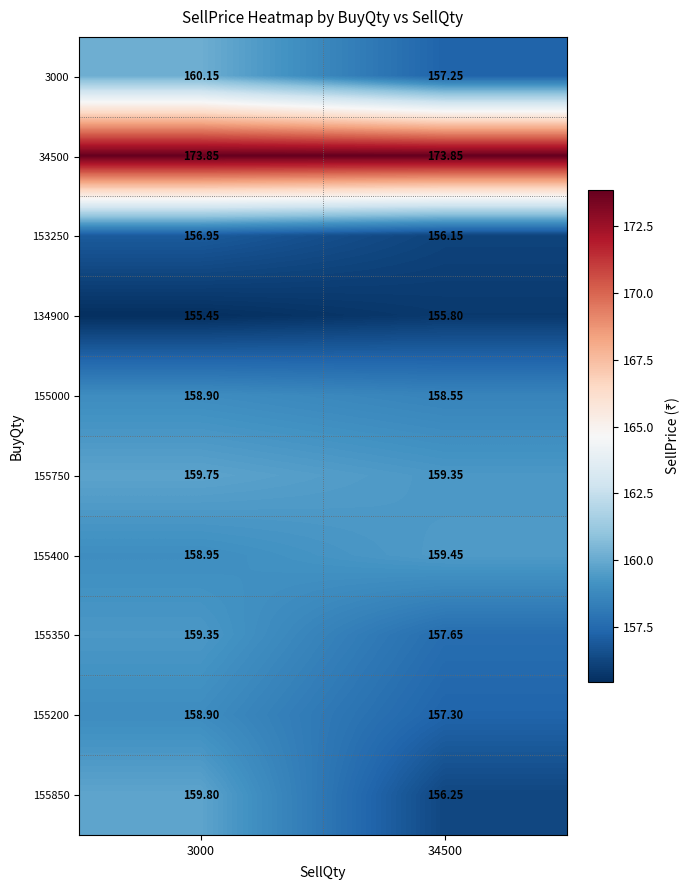

Which series has the largest total across all categories?

34500